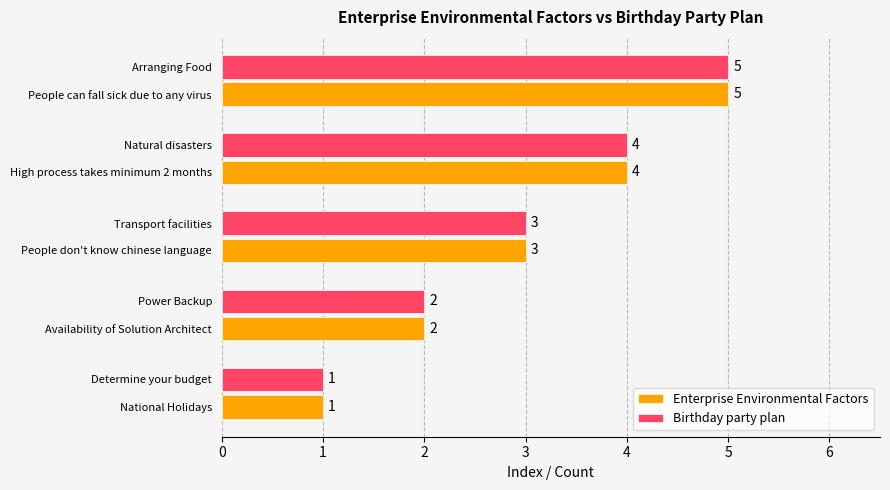

How many Enterprise Environmental Factors values are between 2 and 4?

3